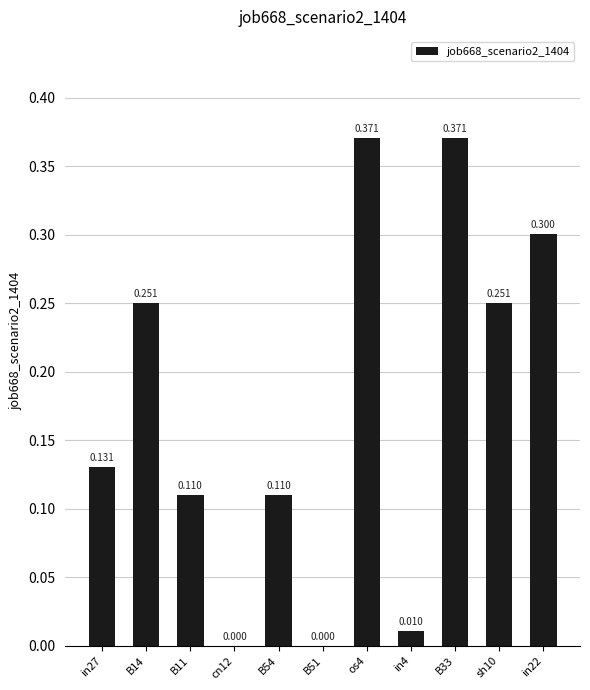

Are the bars grouped side by side (vs. stacked)?

No